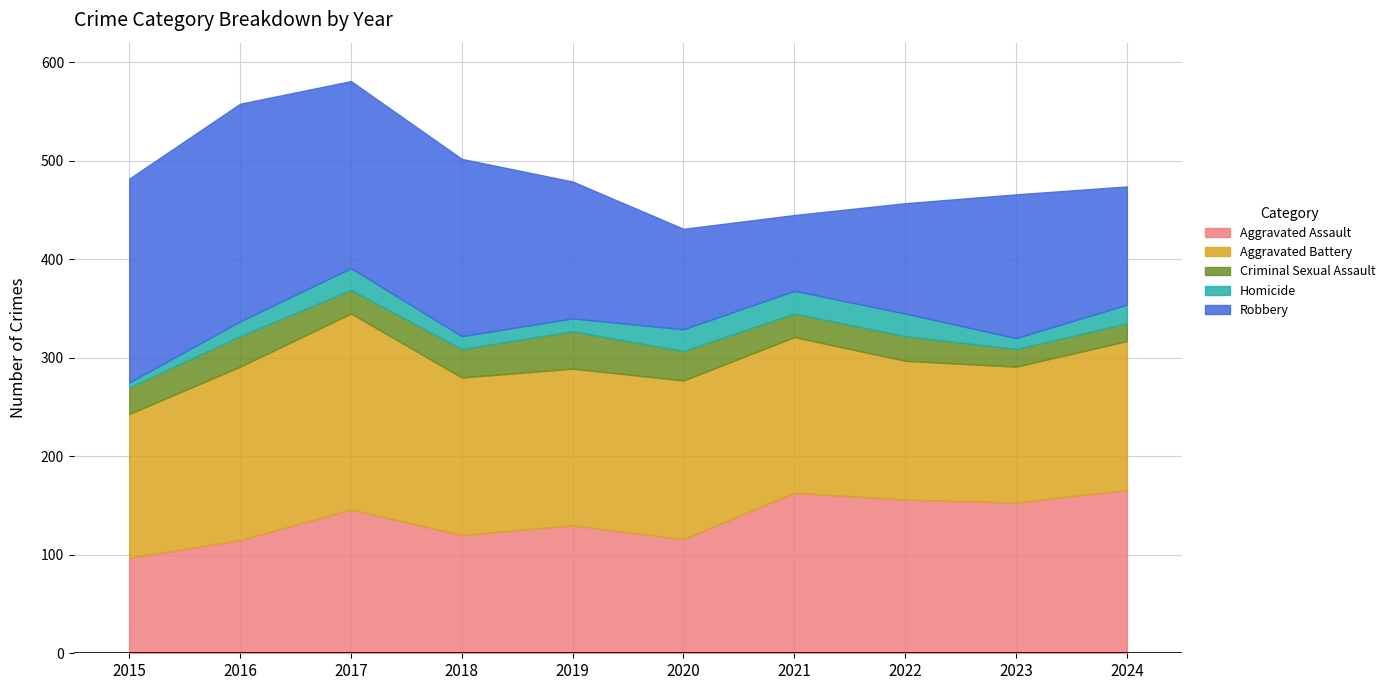

Reading right to left, list all the values displayed in this chart.

Aggravated Assault: 166	153	156	163	116	130	120	146	115	97
Aggravated Battery: 151	138	141	158	161	159	160	199	176	146
Criminal Sexual Assault: 18	18	25	24	30	38	29	24	31	27
Homicide: 19	11	23	23	22	13	13	22	15	5
Robbery: 120	146	112	77	102	139	180	190	221	207